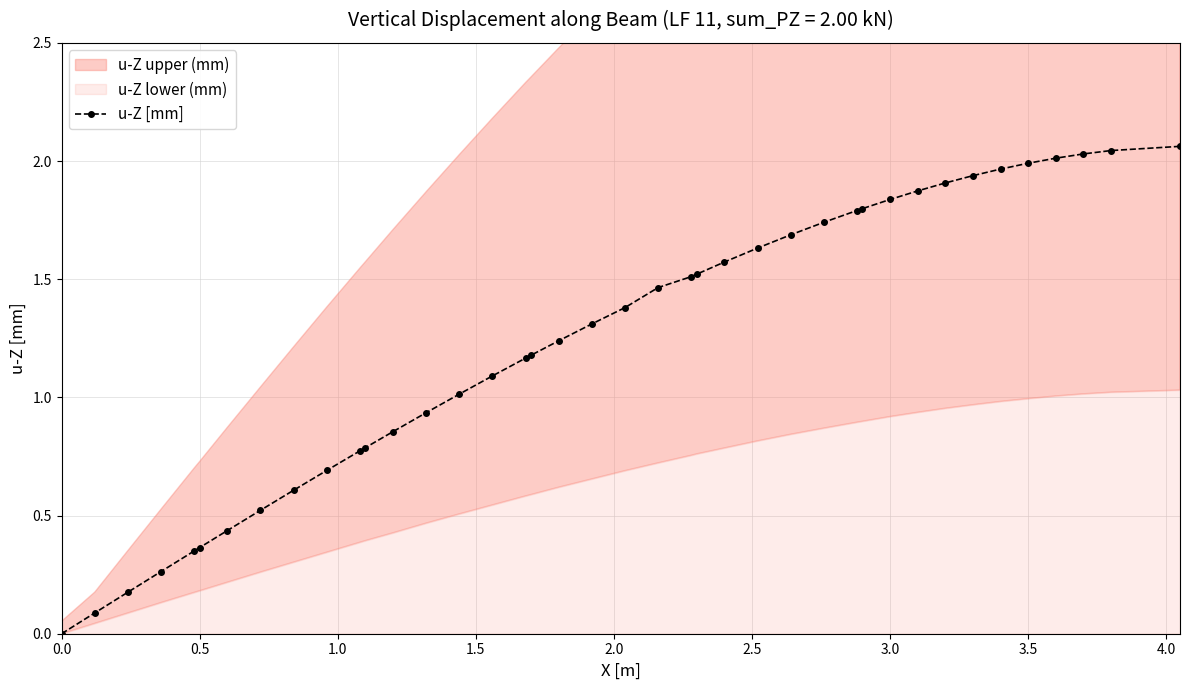

True or false: u-Z [mm] has a value of 0.0 at 0.0.

True